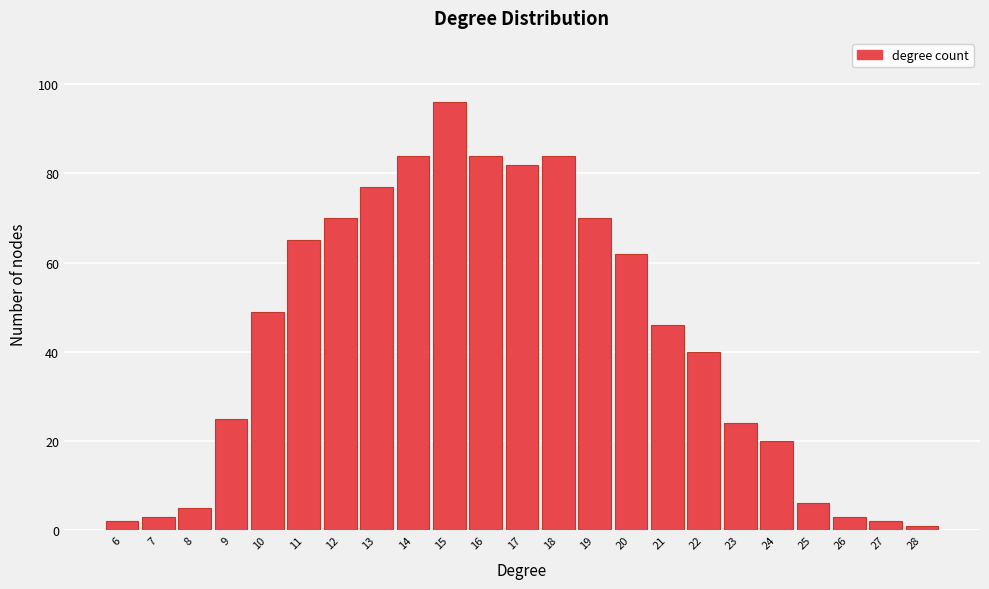

Reading left to right, extract all data points from this chart.

6=2	7=3	8=5	9=25	10=49	11=65	12=70	13=77	14=84	15=96	16=84	17=82	18=84	19=70	20=62	21=46	22=40	23=24	24=20	25=6	26=3	27=2	28=1